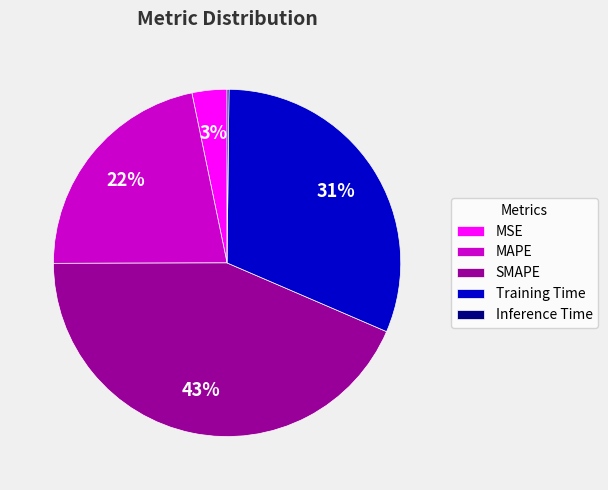

Is the sum of MSE and MAPE greater than half?

No